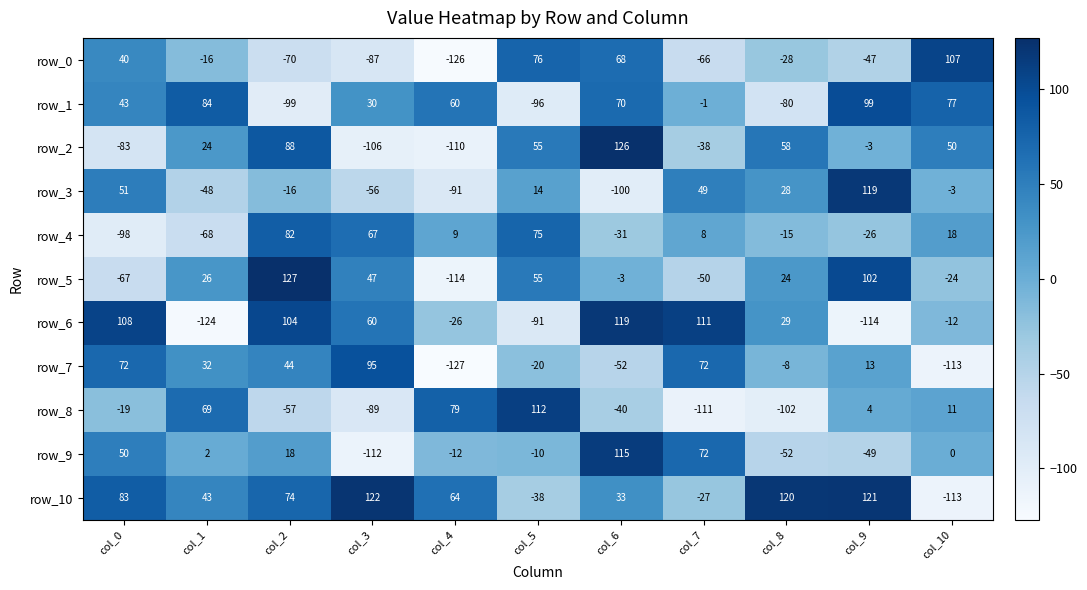

List the labels in order of row_5 value, smallest first.

col_4, col_0, col_7, col_10, col_6, col_8, col_1, col_3, col_5, col_9, col_2